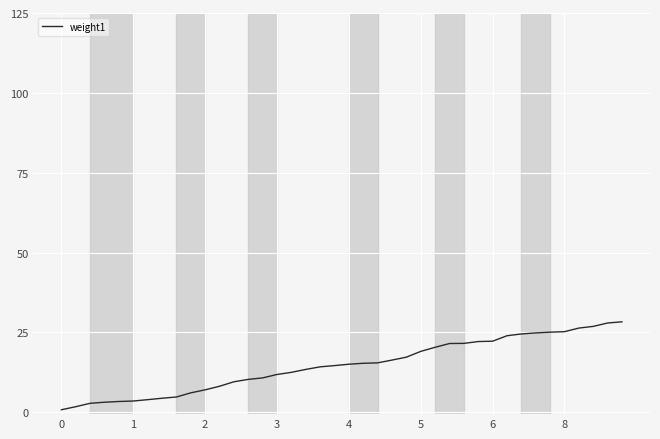

What is the greatest value displayed?

28.3